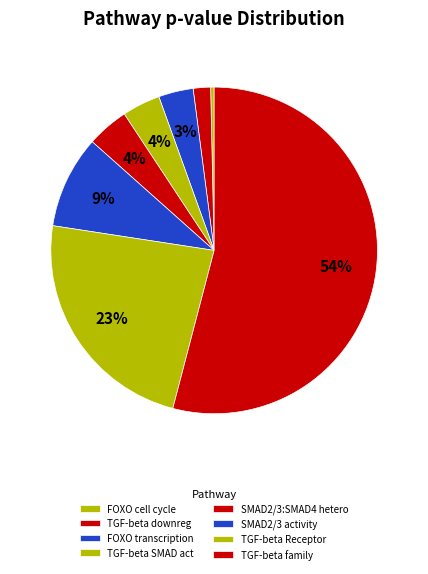

How many slices are in this pie chart?

8